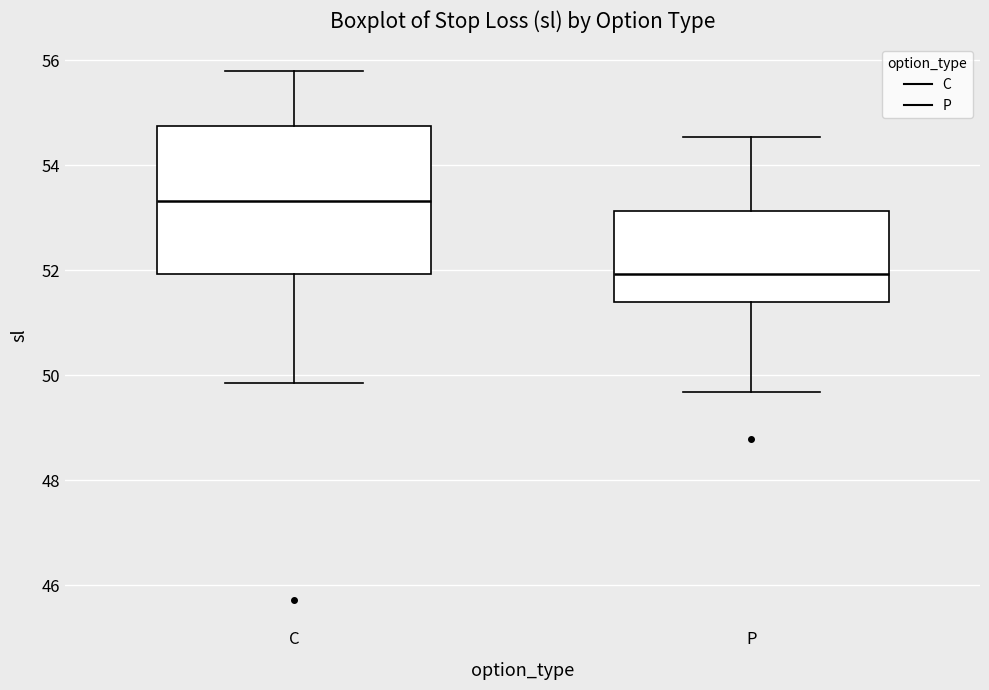

Reading left to right, read every box against the y-axis: the position of its median line, the range the box covers, and the ends of its whiskers. The values are not printed on the chart, so give them approximately, as read against the axis.

C: median 53.4, box 52.0 to 54.8, whiskers 49.8 to 55.8
P: median 52.0, box 51.4 to 53.2, whiskers 49.6 to 54.6